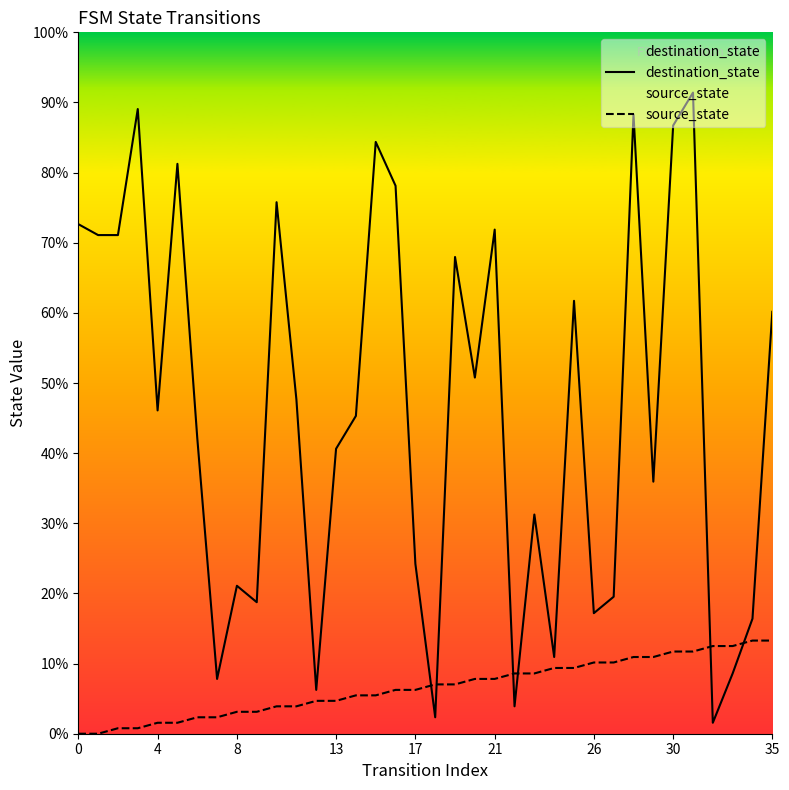

How many lines are shown in the chart?

2